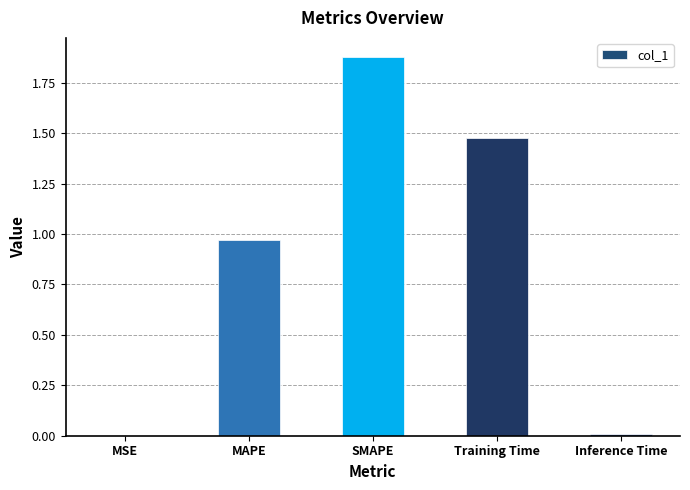

What is the sum of all values?

4.3